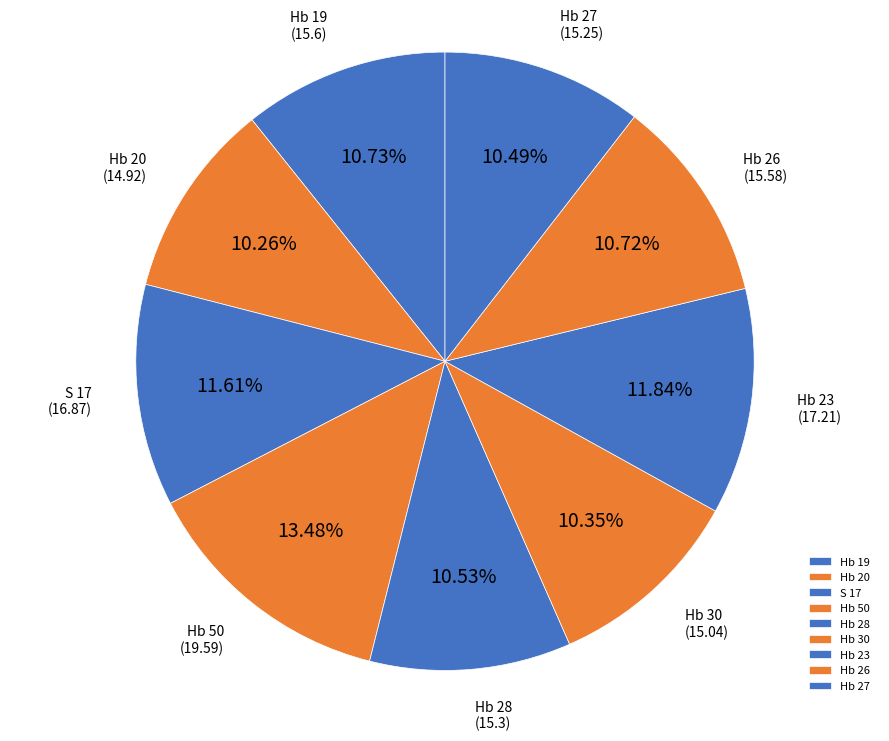

Is the sum of Hb 19 and S 17 greater than half?

No